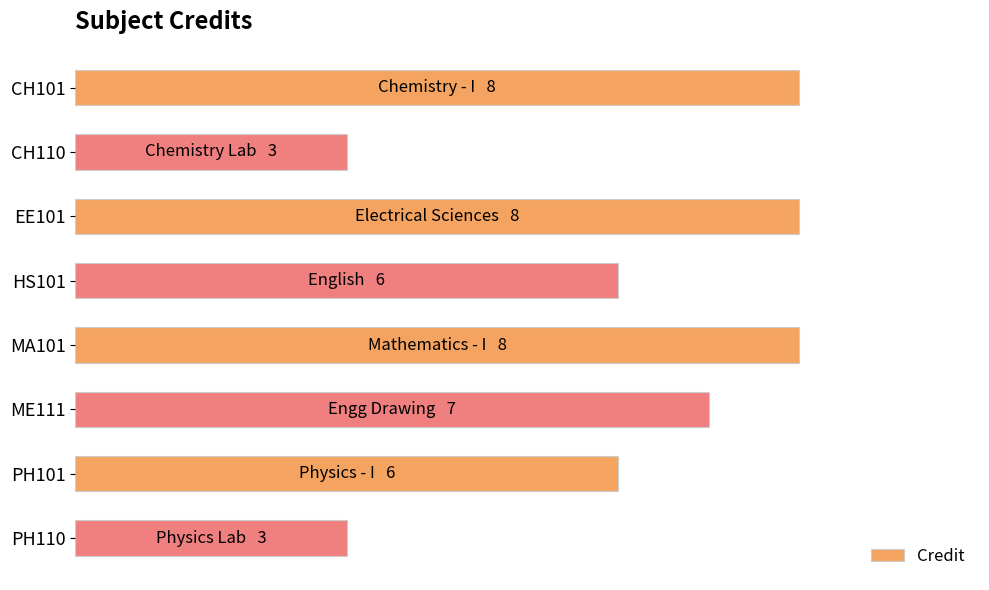

Does the chart contain any negative values?

No